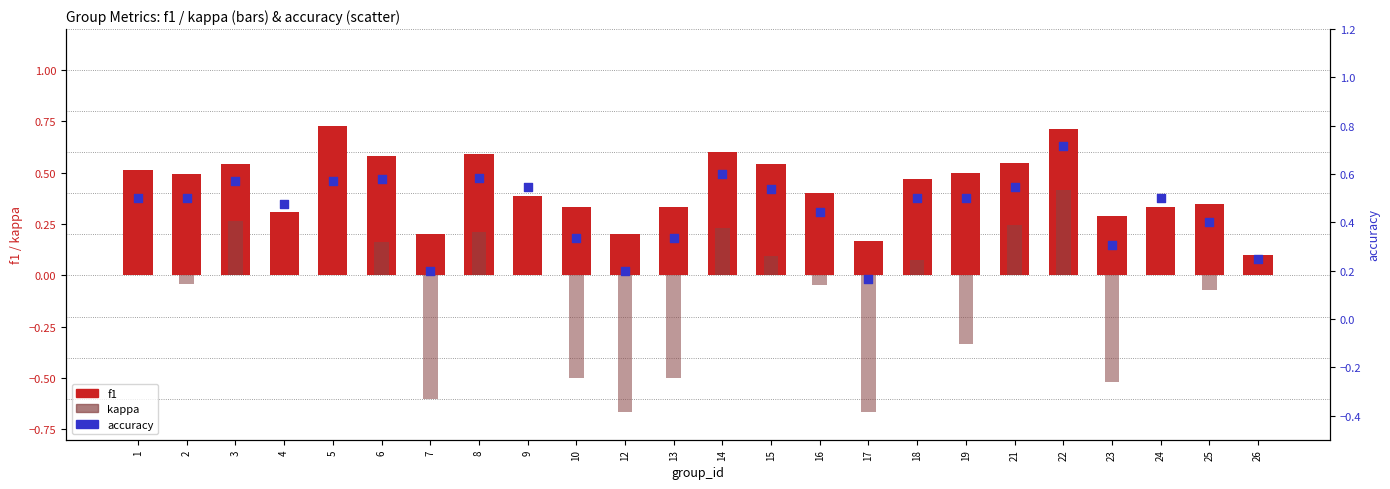

Is the value of accuracy at 12 greater than the value of f1 at 21?

No